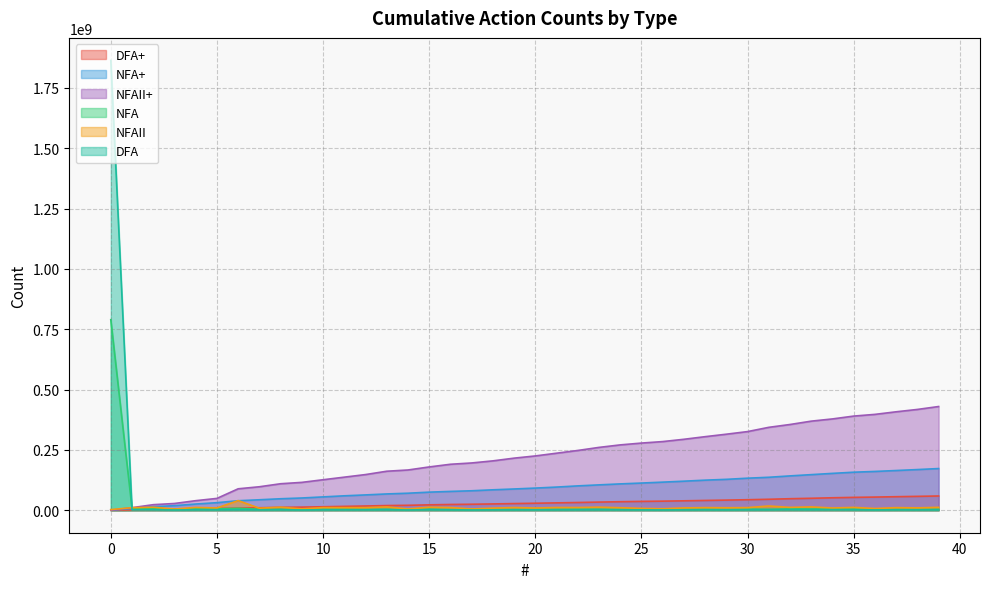

The NFAII+ series shows 514147771 at 35. True or false?

False